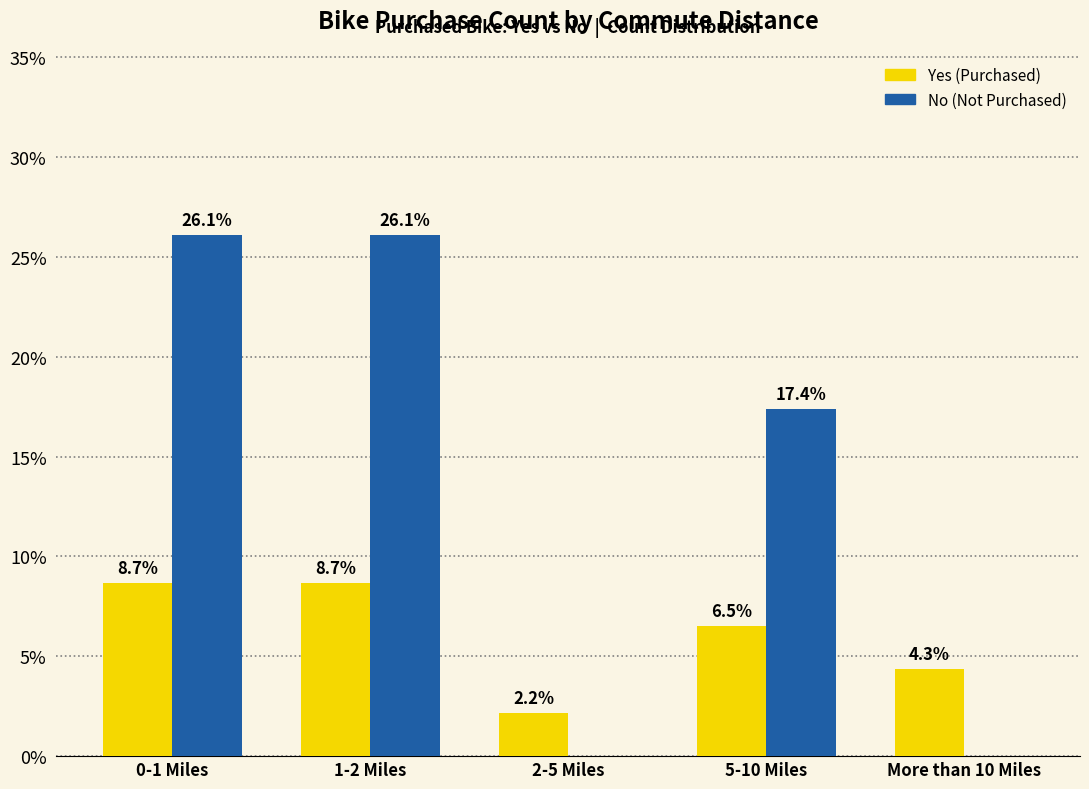

Reading left to right, transcribe all the data shown in this chart.

Yes (Purchased): 0-1 Miles=8.7	1-2 Miles=8.7	2-5 Miles=2.2	5-10 Miles=6.5	More than 10 Miles=4.3
No (Not Purchased): 0-1 Miles=26.1	1-2 Miles=26.1	2-5 Miles=0.0	5-10 Miles=17.4	More than 10 Miles=0.0